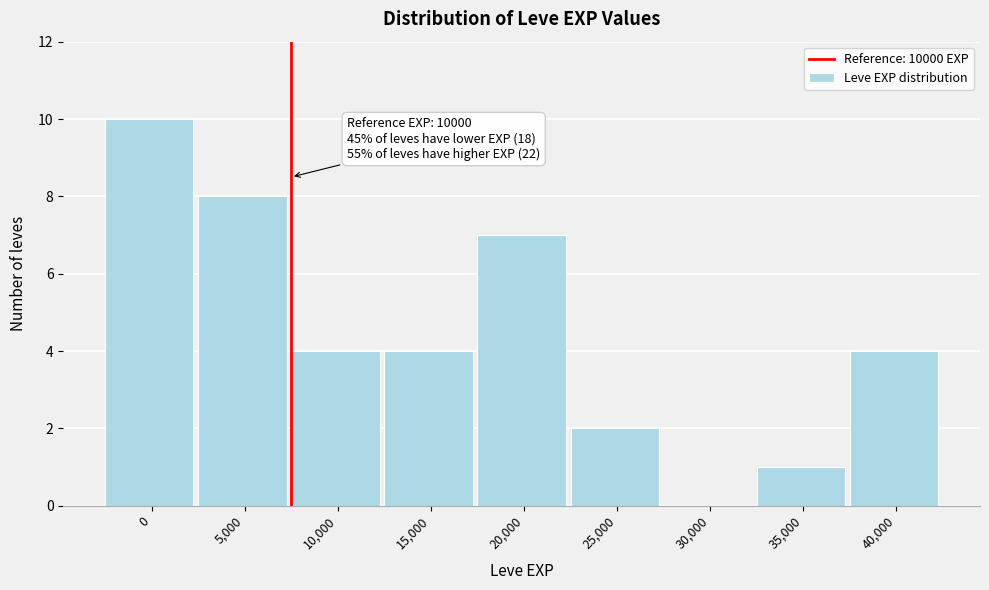

Reading left to right, list all the values displayed in this chart.

0=10	5,000=8	10,000=4	15,000=4	20,000=7	25,000=2	30,000=0	35,000=1	40,000=4